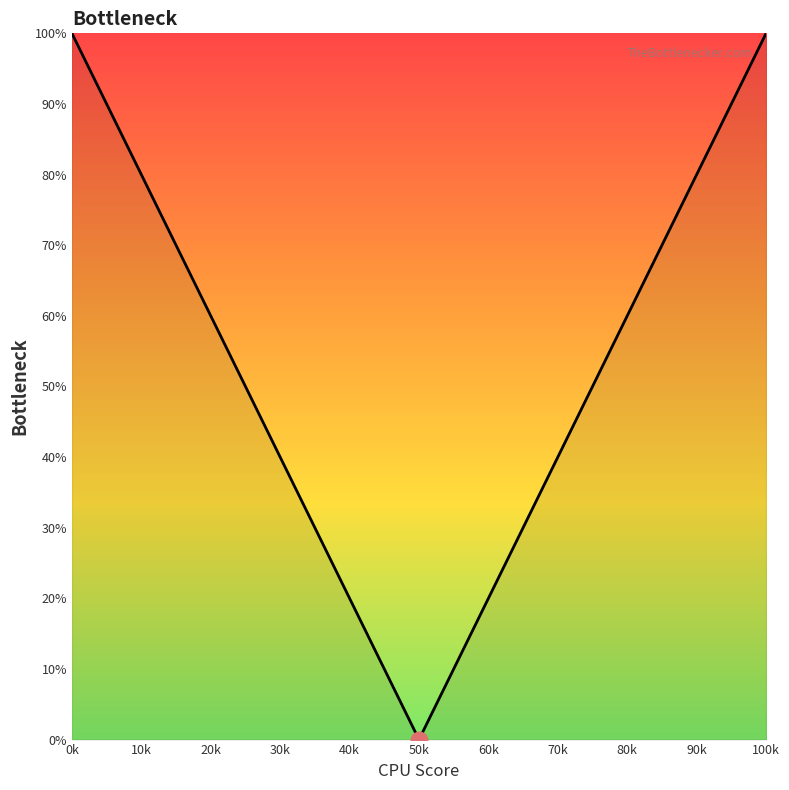

Does the chart display data point markers on the line(s)?

No